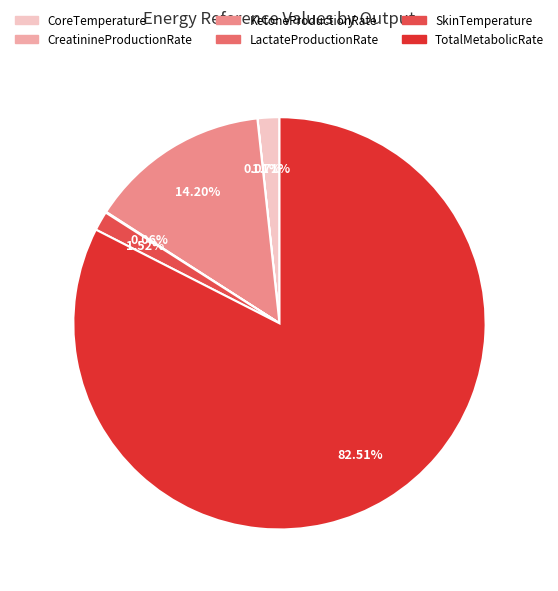

Does TotalMetabolicRate account for over 50% of the chart?

Yes